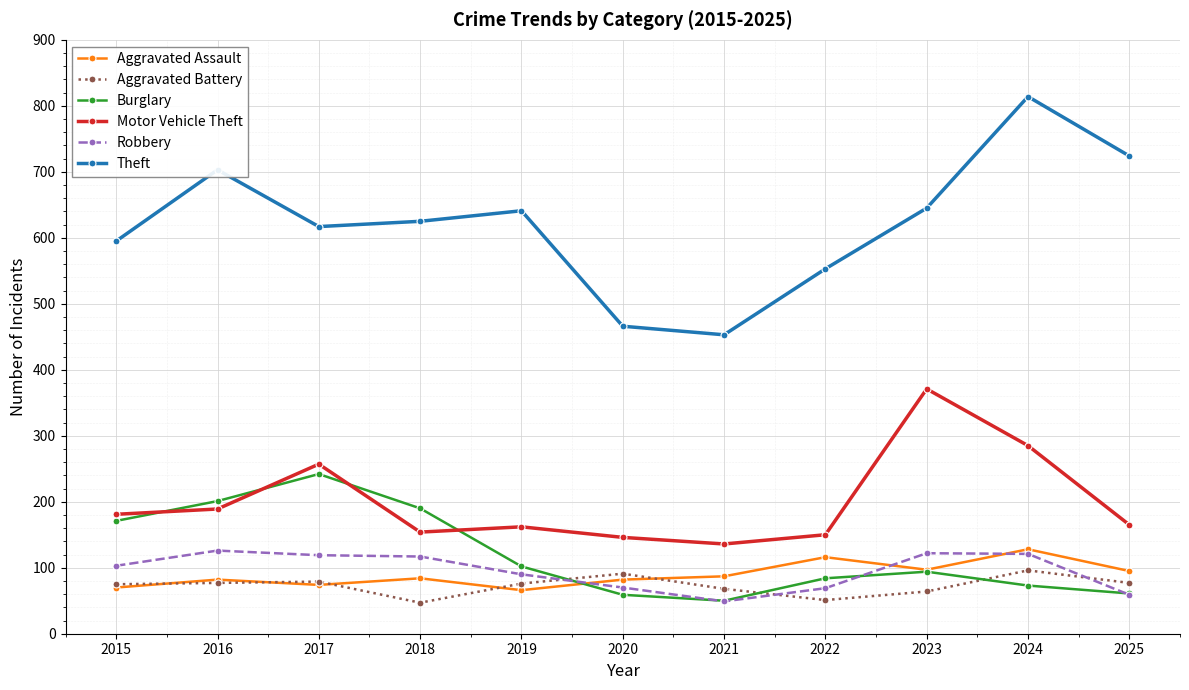

At which category is the sum across all series the highest?

2024